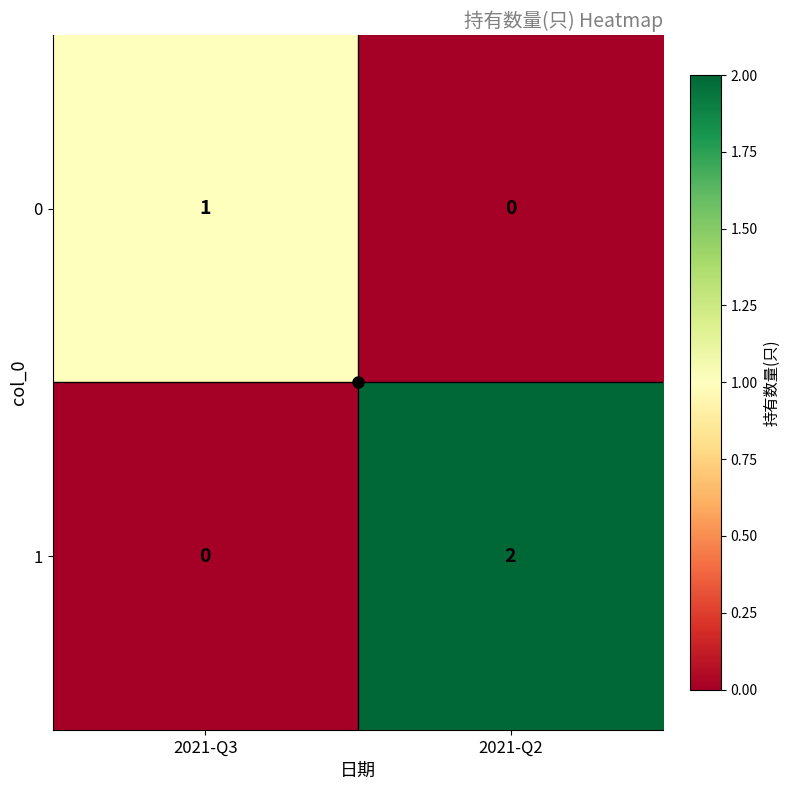

Which series has the largest total across all categories?

1